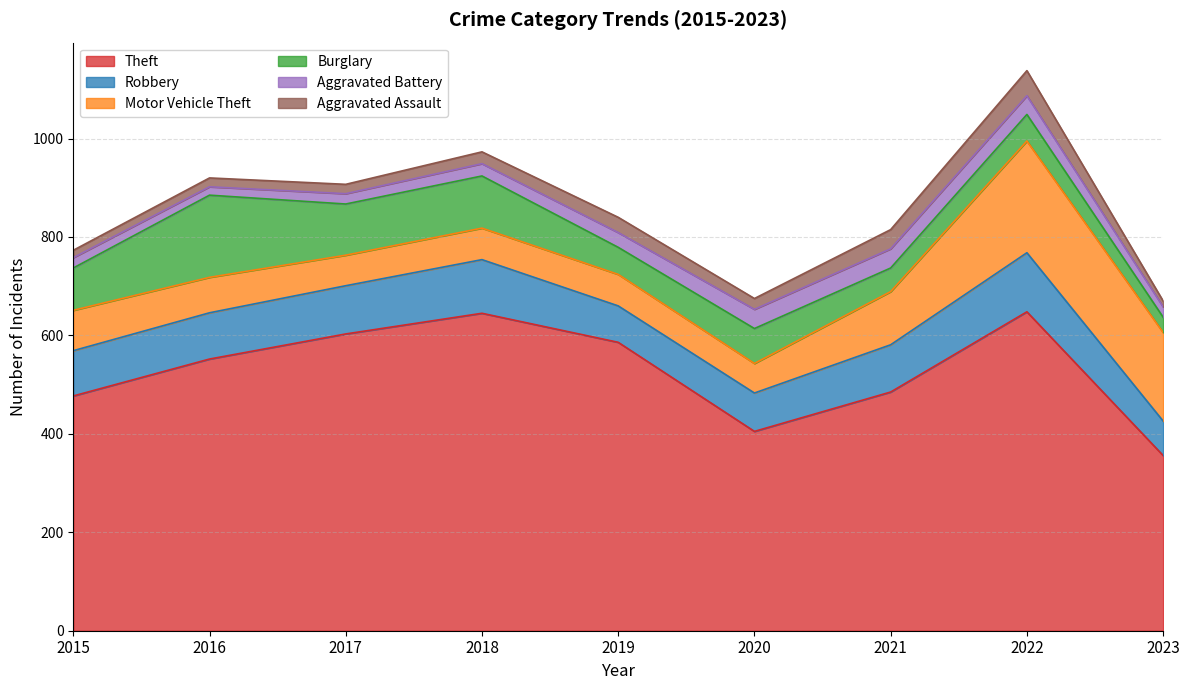

How many lines are shown in the chart?

6